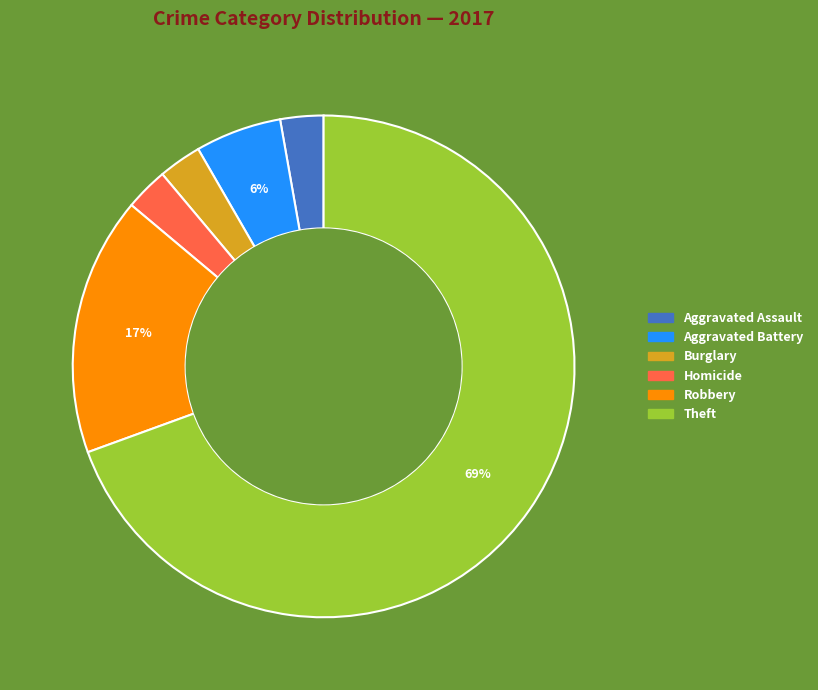

Does any single category account for the majority?

Yes